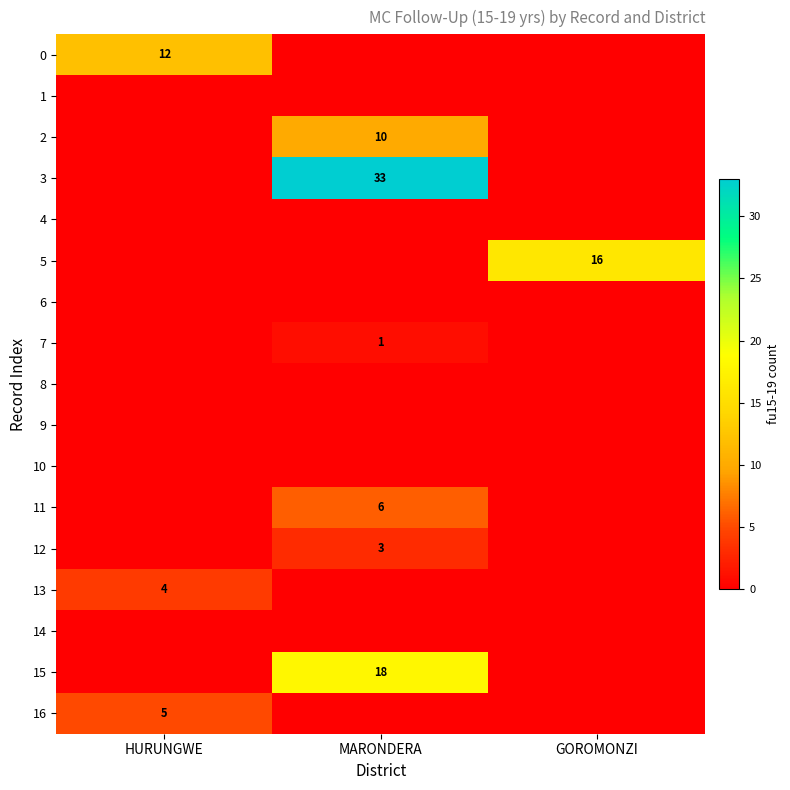

True or false: 5 has a value of 16 at GOROMONZI.

True